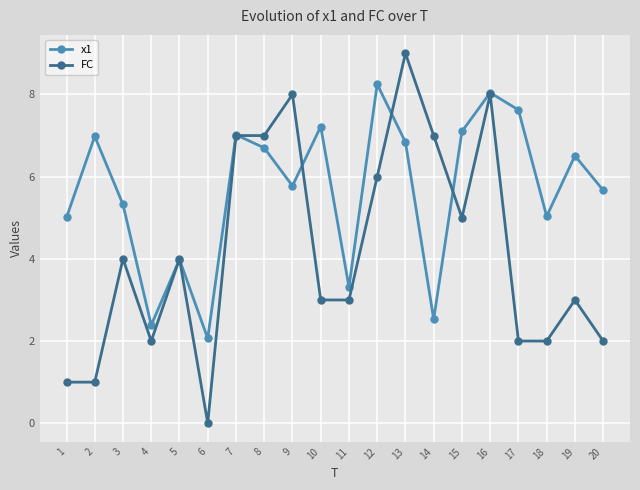

Reading right to left, transcribe all the data shown in this chart.

x1: 20=5.7	19=6.5	18=5.0	17=7.6	16=8.0	15=7.1	14=2.5	13=6.8	12=8.2	11=3.3	10=7.2	9=5.8	8=6.7	7=7.0	6=2.1	5=4.0	4=2.4	3=5.3	2=7.0	1=5.0
FC: 20=2.0	19=3.0	18=2.0	17=2.0	16=8.0	15=5.0	14=7.0	13=9.0	12=6.0	11=3.0	10=3.0	9=8.0	8=7.0	7=7.0	6=0.0	5=4.0	4=2.0	3=4.0	2=1.0	1=1.0